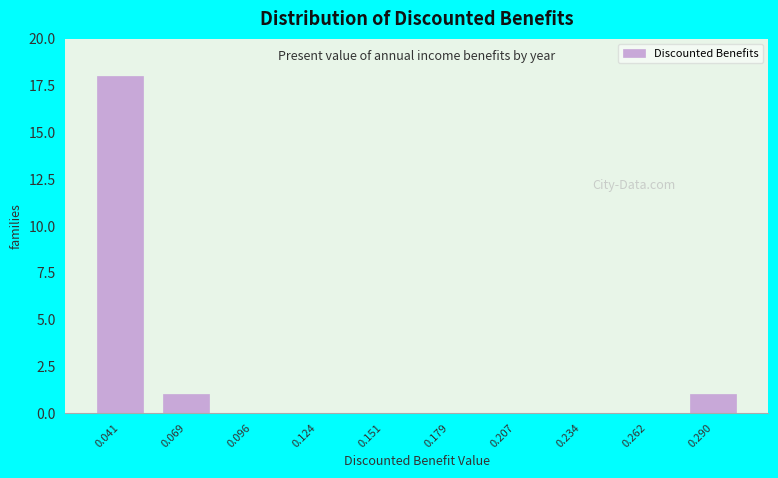

Reading right to left, what are all the values shown in this chart?

0.290=1	0.262=0	0.234=0	0.207=0	0.179=0	0.151=0	0.124=0	0.096=0	0.069=1	0.041=18